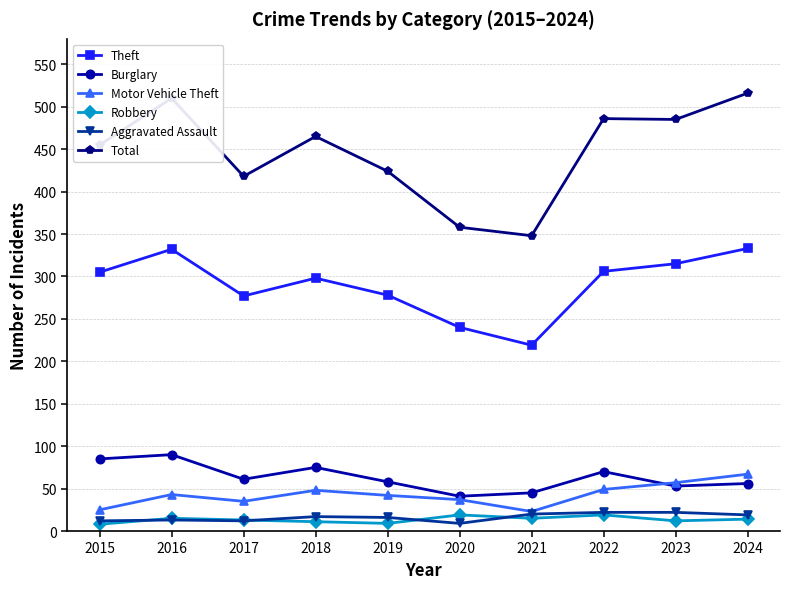

True or false: Total and Aggravated Assault cross at least once.

False